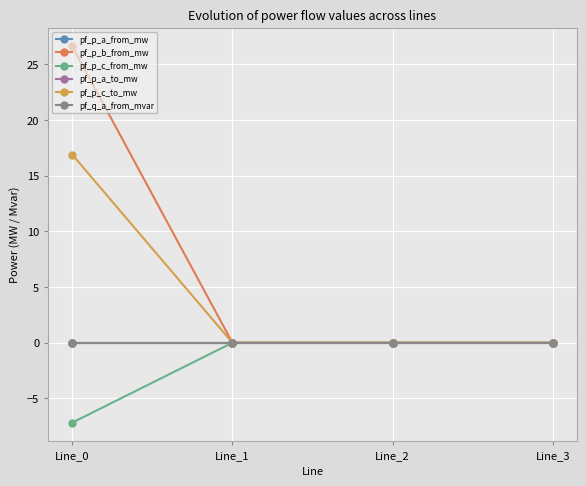

The value of pf_p_c_to_mw at Line_2 is -7.0. True or false?

False